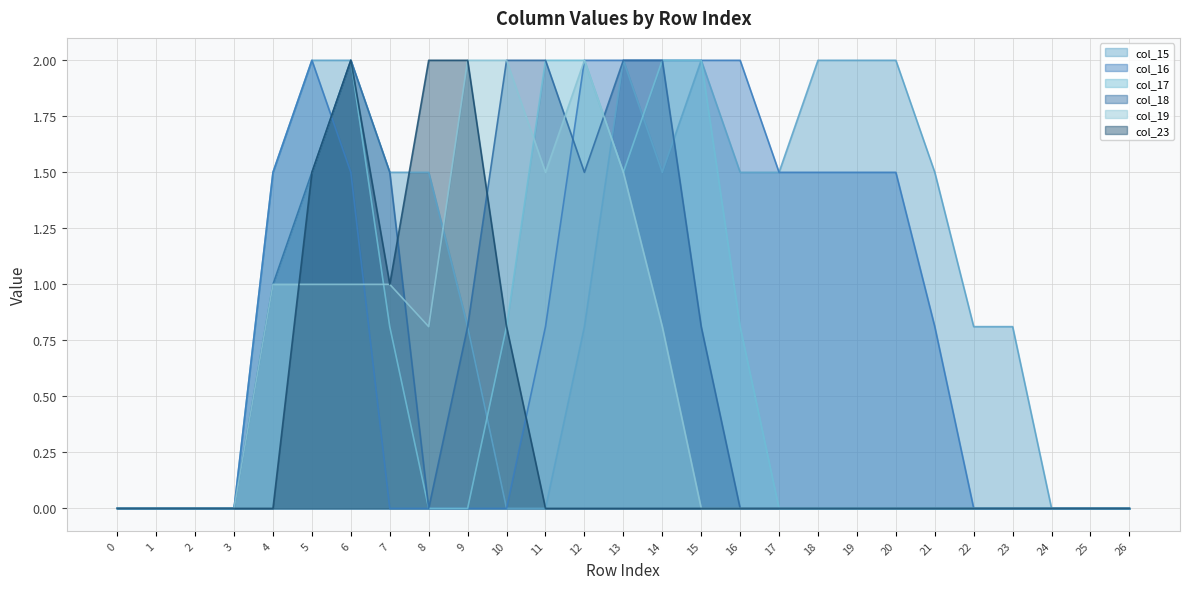

Which category has the highest value in the col_19 series?

9